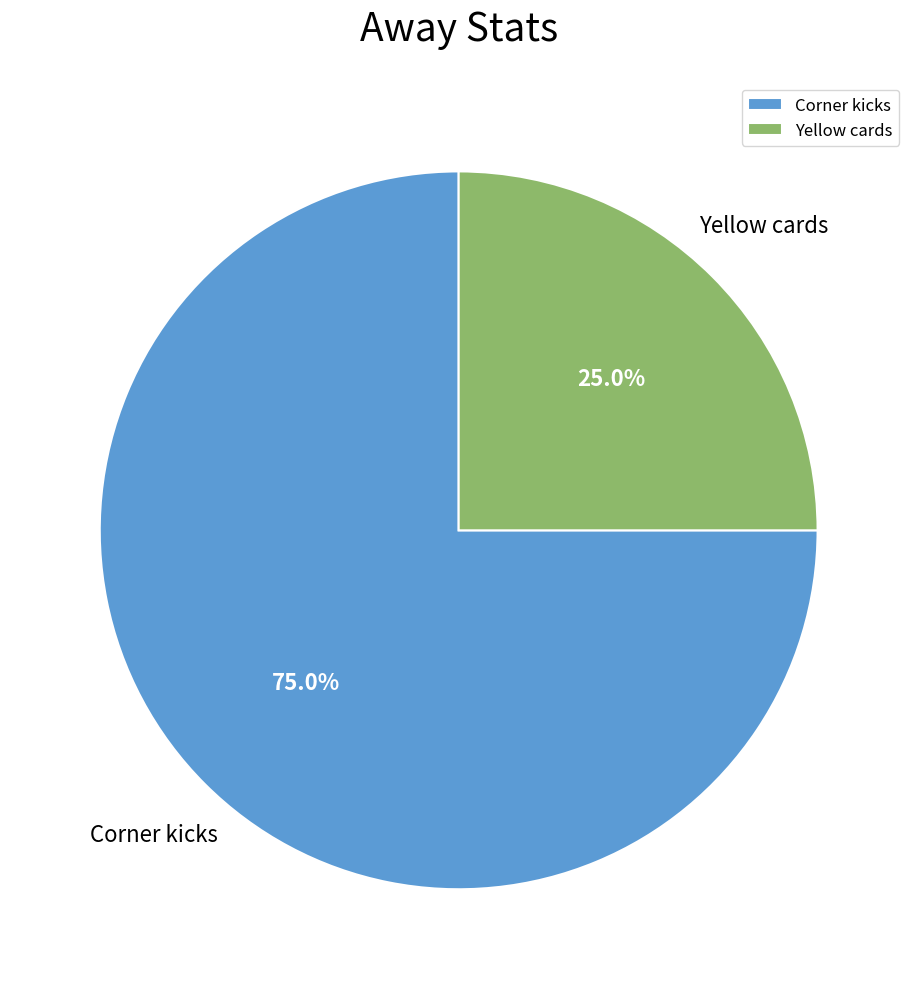

Rank the categories by value from highest to lowest.

Corner kicks, Yellow cards